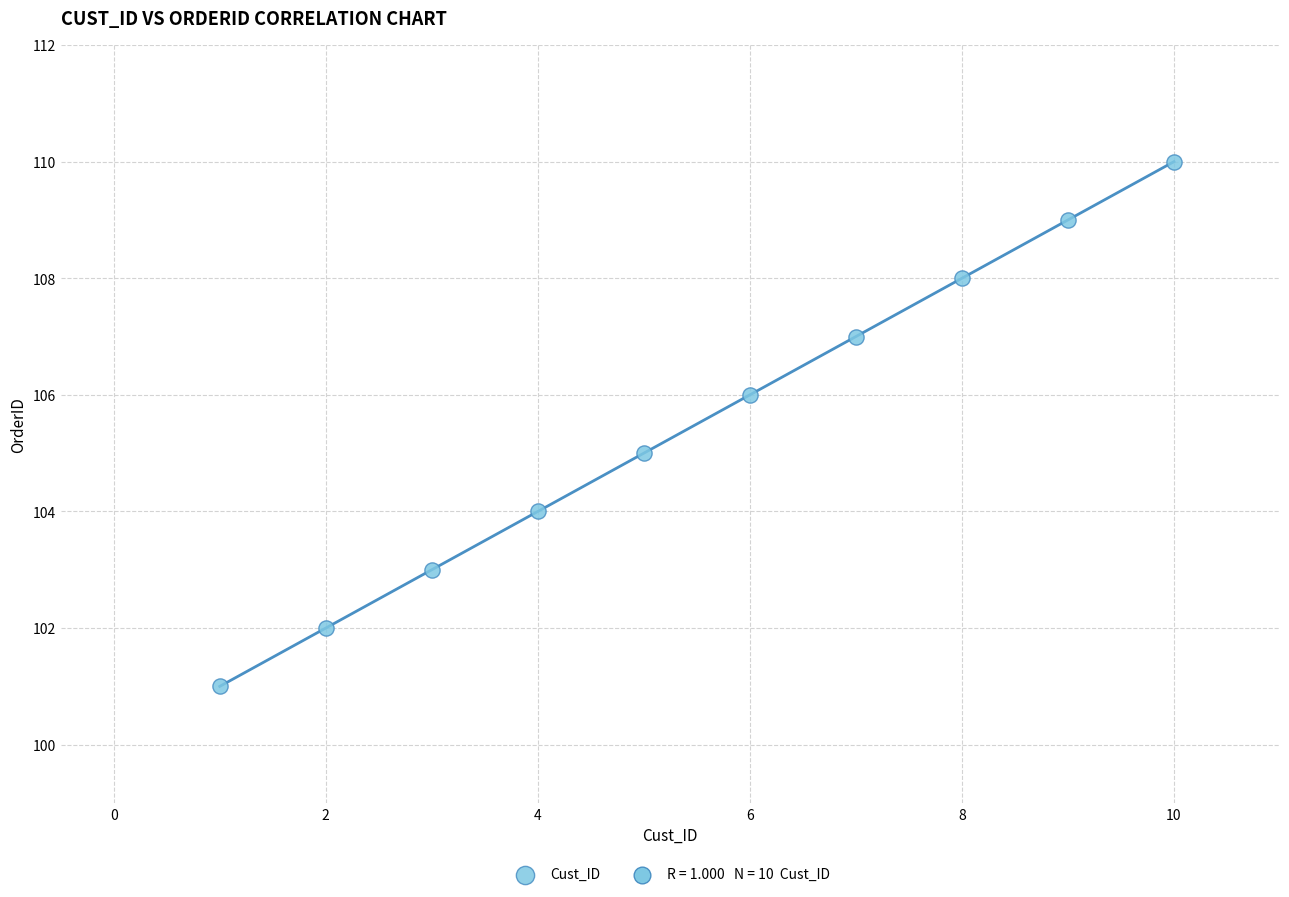

What is the range of X values (max minus min)?

9